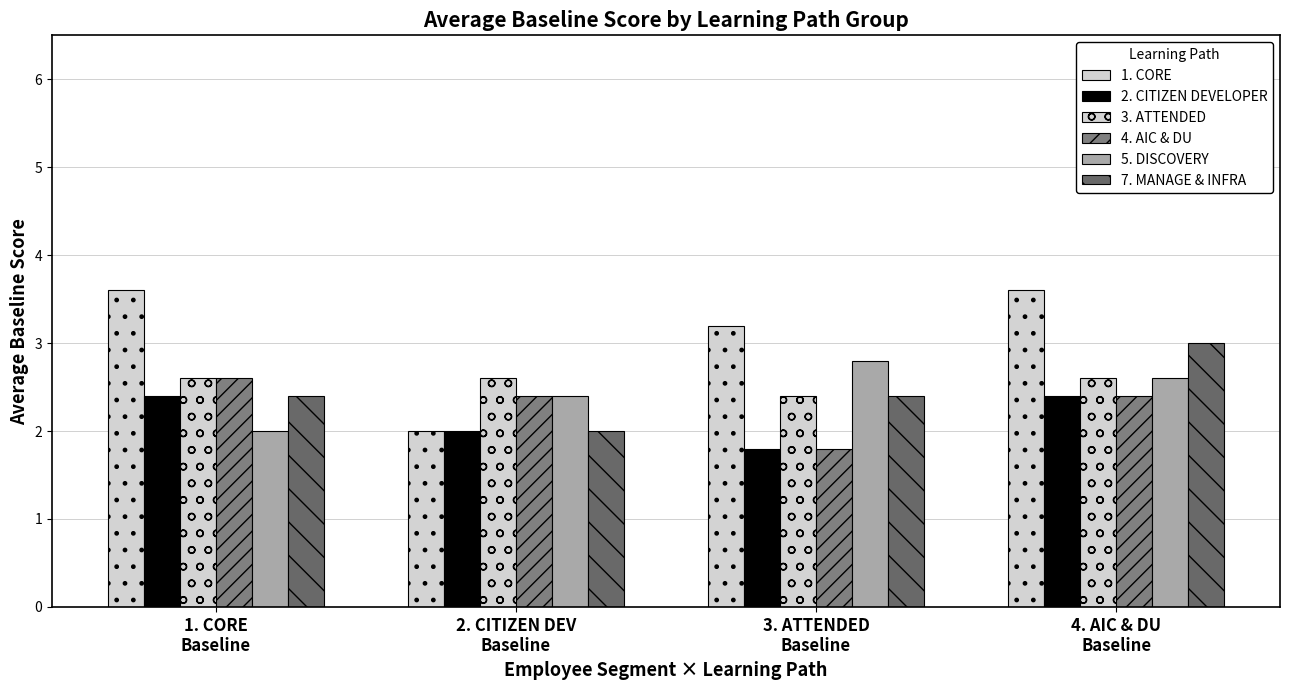

At how many categories does at least one series exceed 2?

4